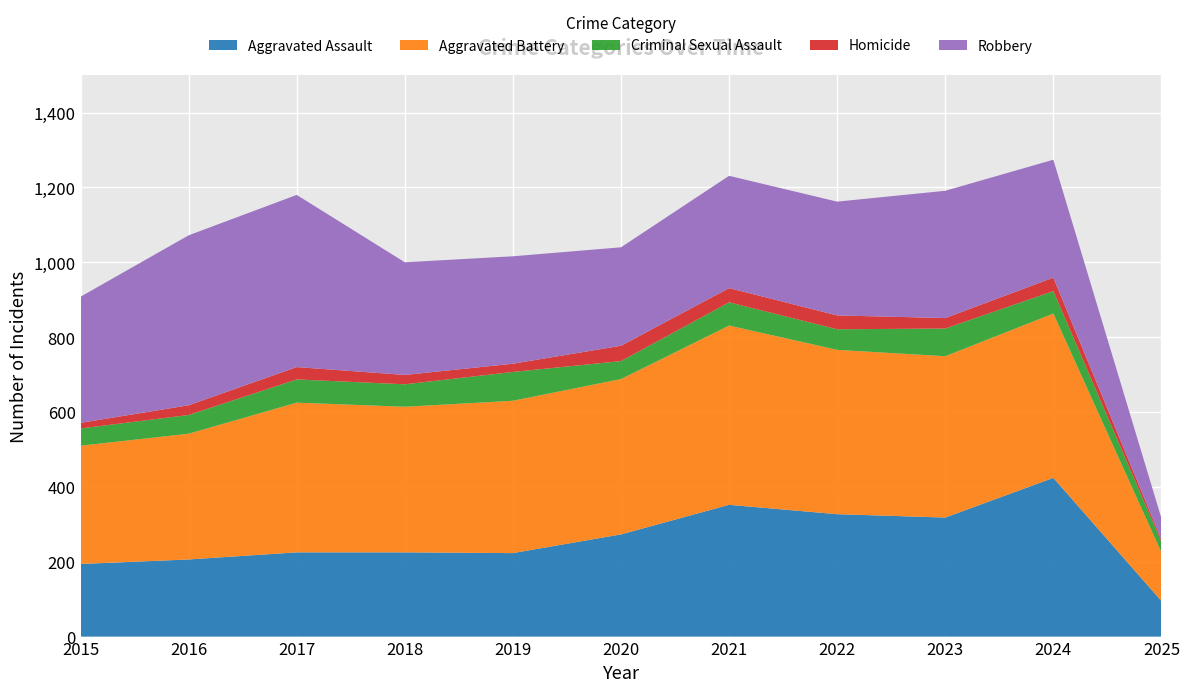

Reading right to left, what are all the values shown in this chart?

Aggravated Assault: 95	424	318	327	352	273	223	225	225	206	194
Aggravated Battery: 130	439	431	439	479	415	407	389	400	336	316
Criminal Sexual Assault: 28	60	74	55	62	48	77	60	62	50	46
Homicide: 6	36	28	37	38	41	22	25	33	26	15
Robbery: 57	315	340	304	300	263	287	301	460	454	337